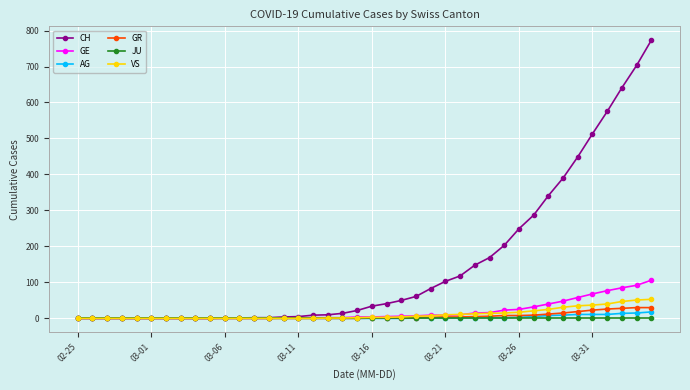

At how many categories does at least one series exceed 566?

4